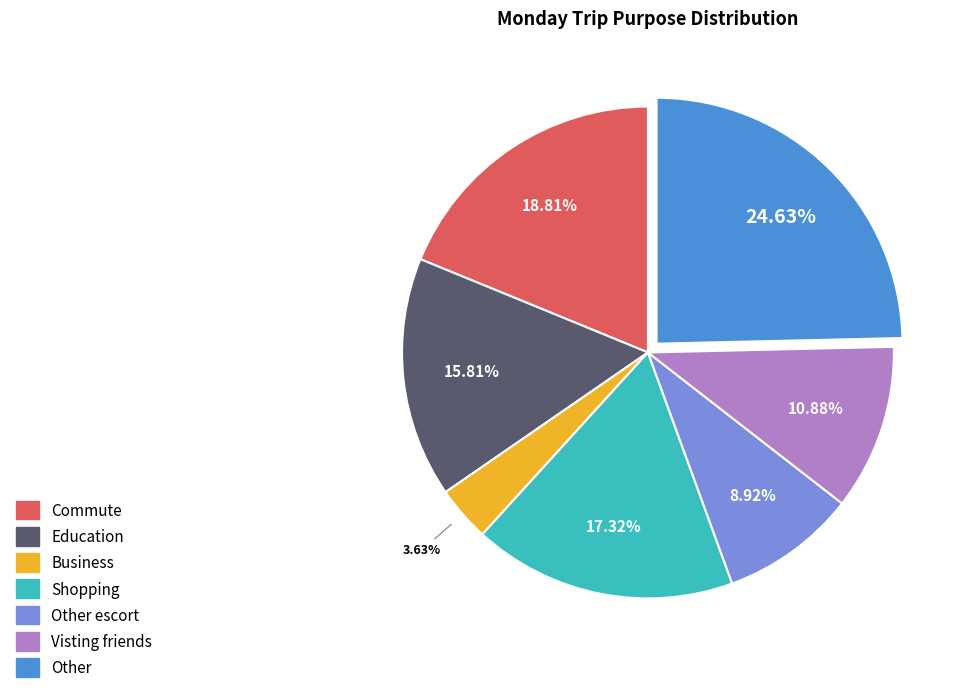

Is there a majority slice in this chart?

No